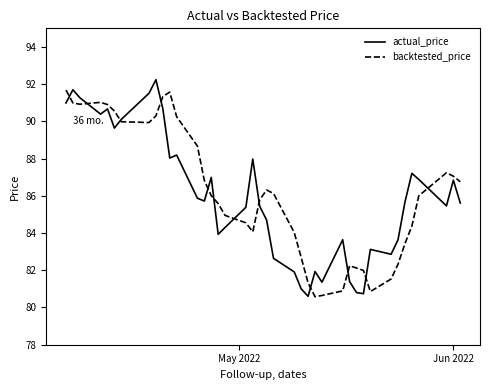

What is the lowest value of the actual_price series?

80.6